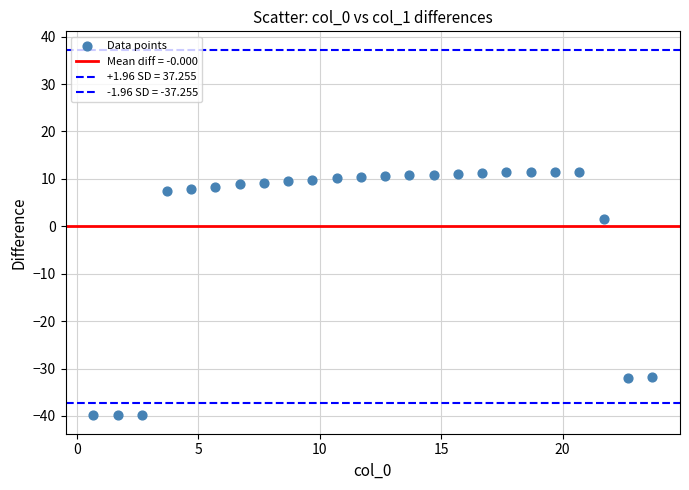

How many points are shown in the scatter plot?

24